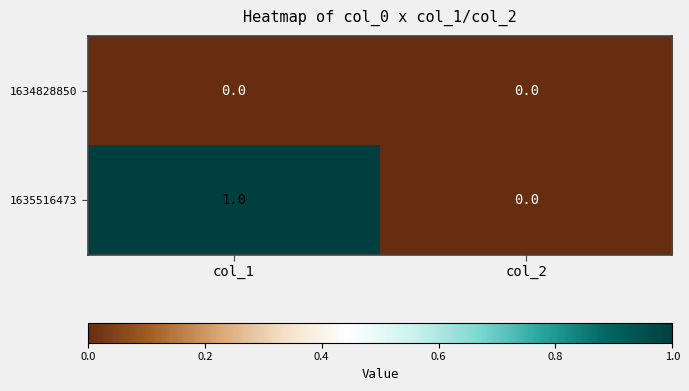

Is it true that 1635516473 equals 1 at col_1?

True